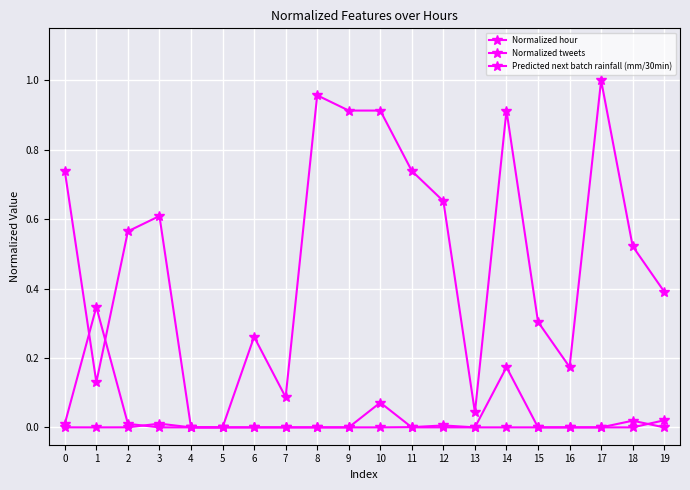

Count the number of categories in the chart.

20